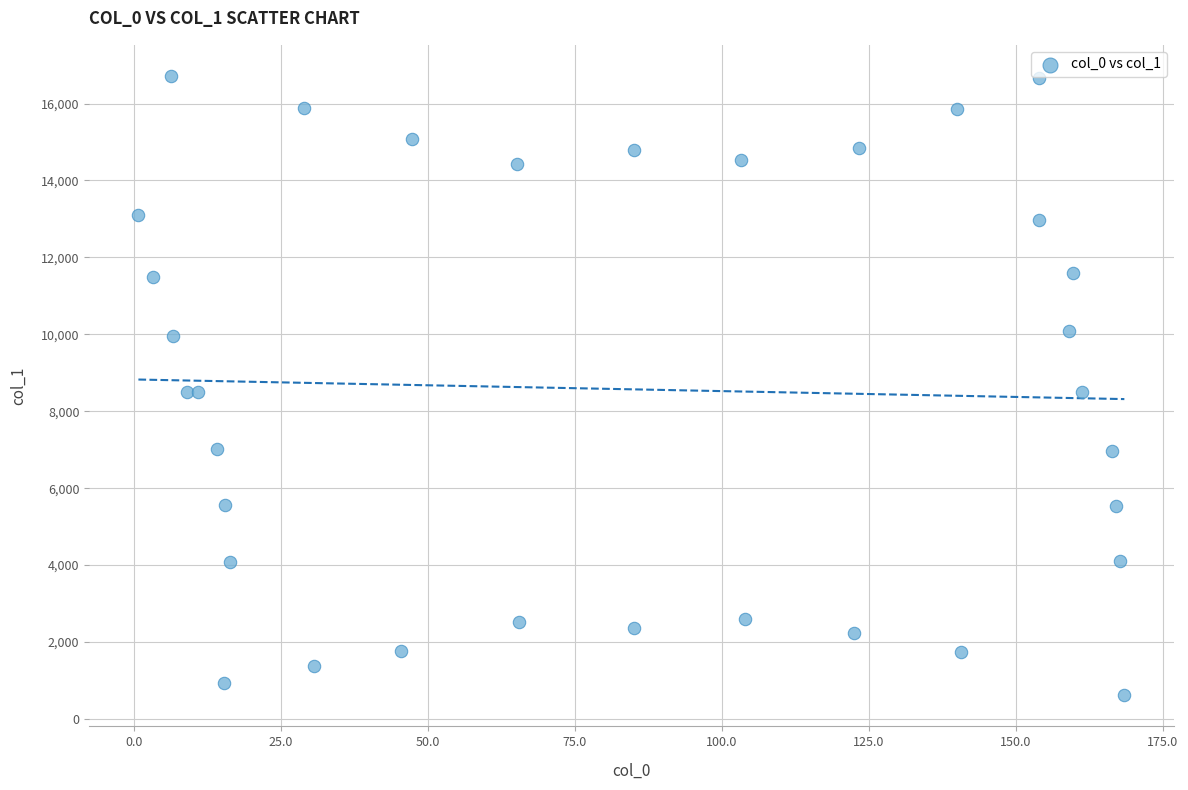

What is the range of X values (max minus min)?

167.7